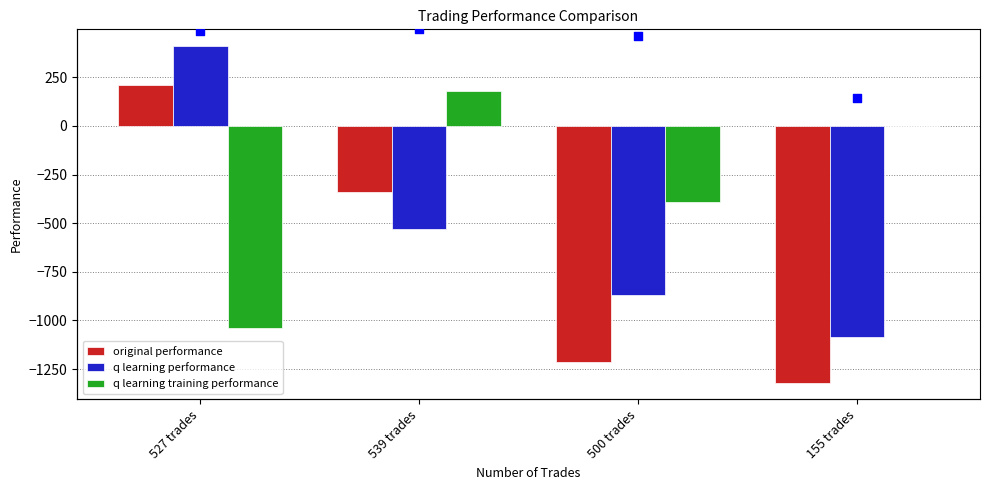

At how many categories does at least one series exceed 116?

2